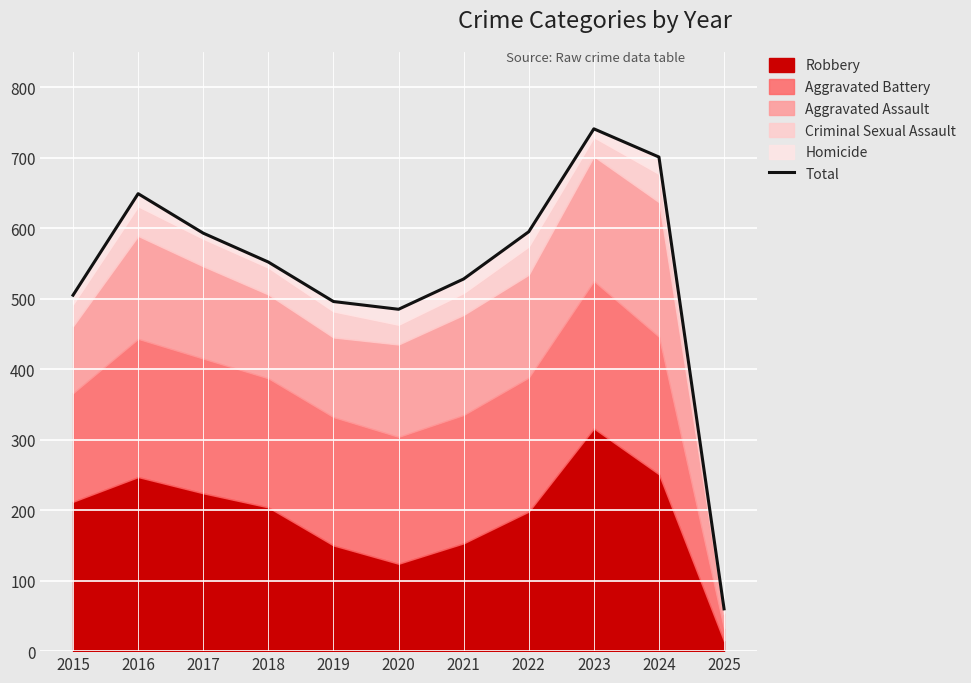

Where is the first local minimum?

2020